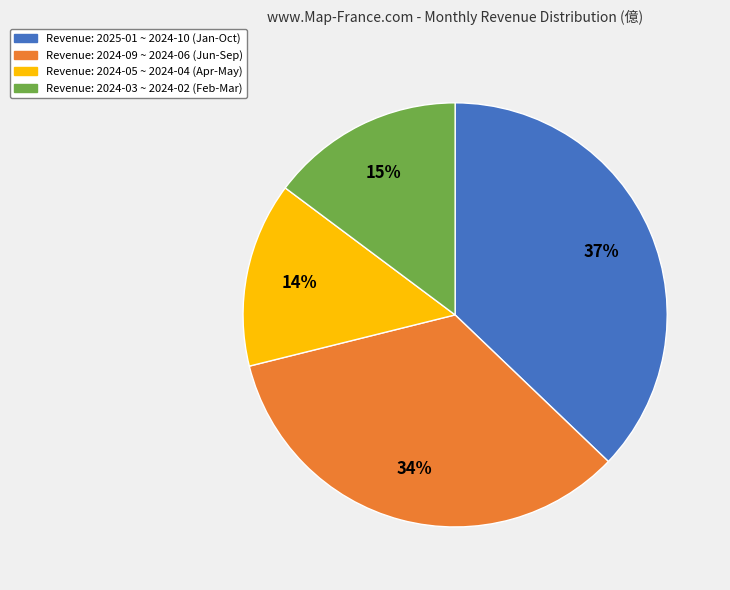

Is there a majority slice in this chart?

No